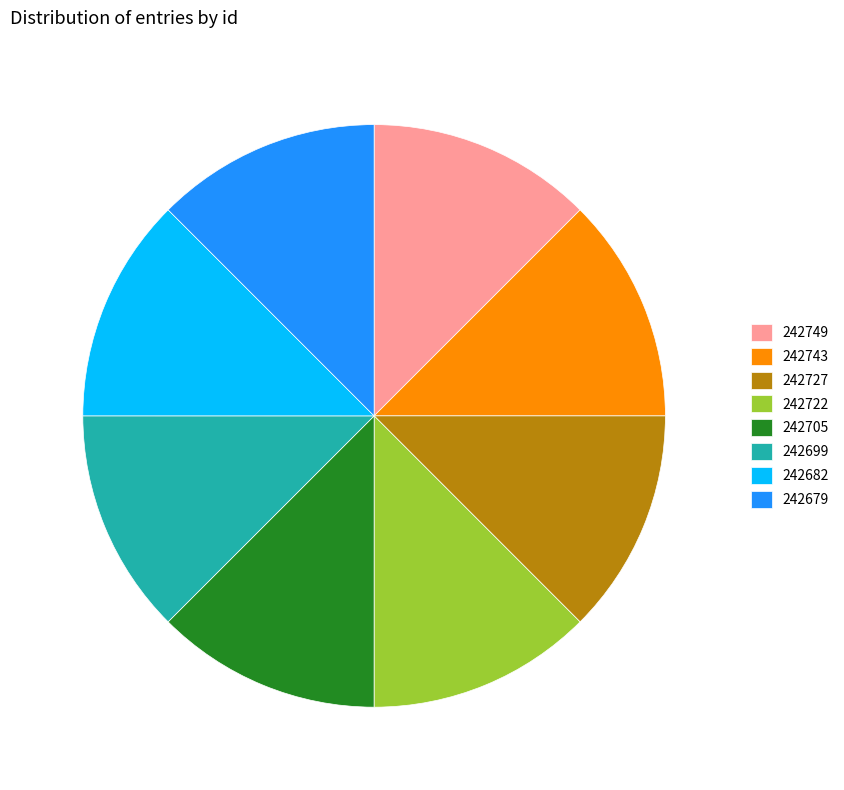

Do 242705 and 242722 together represent more than half of the pie?

No